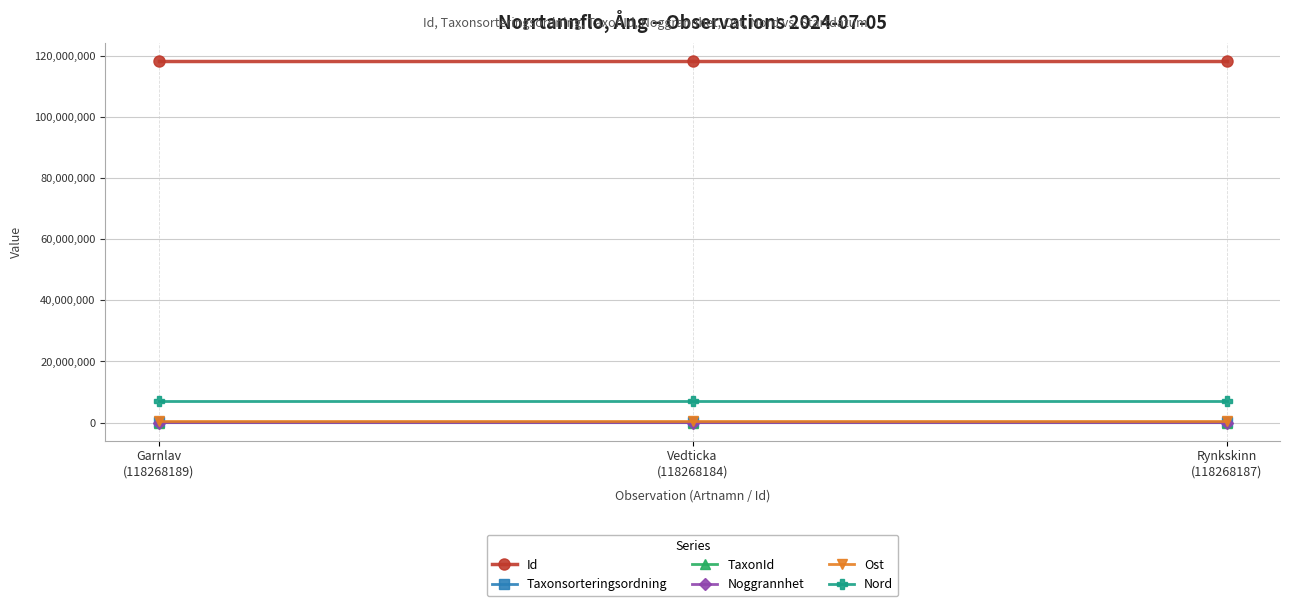

What is the maximum value shown in the chart?

118268189